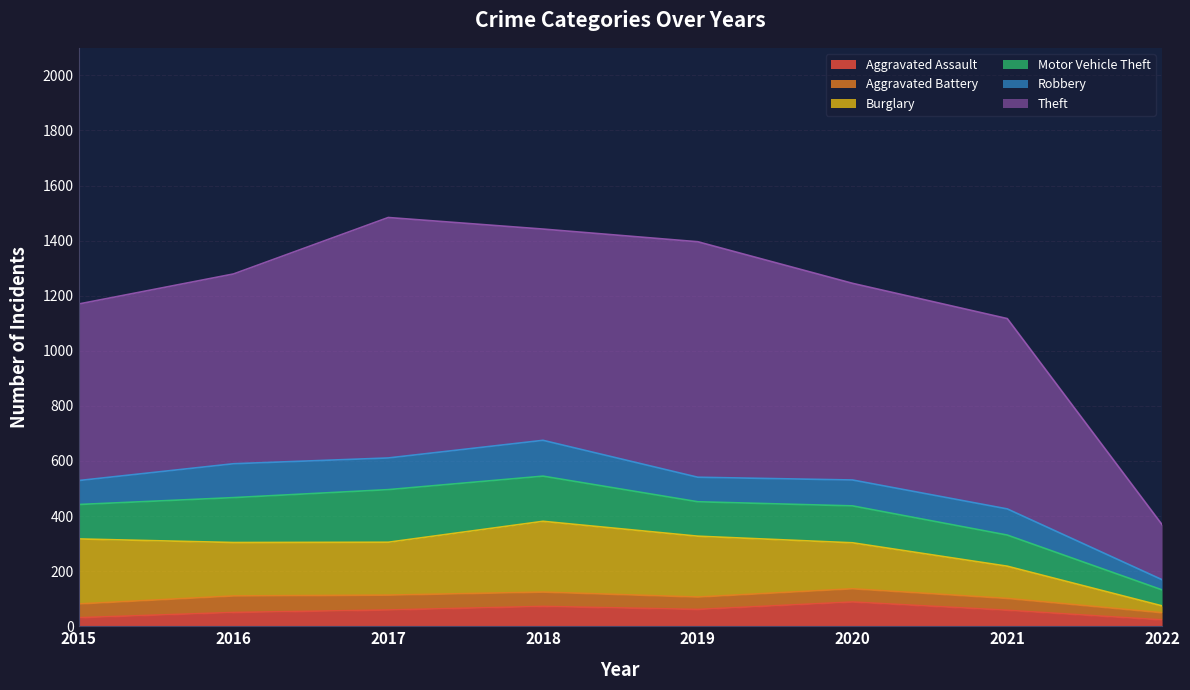

What is the difference between the highest and lowest values at 2021?

648